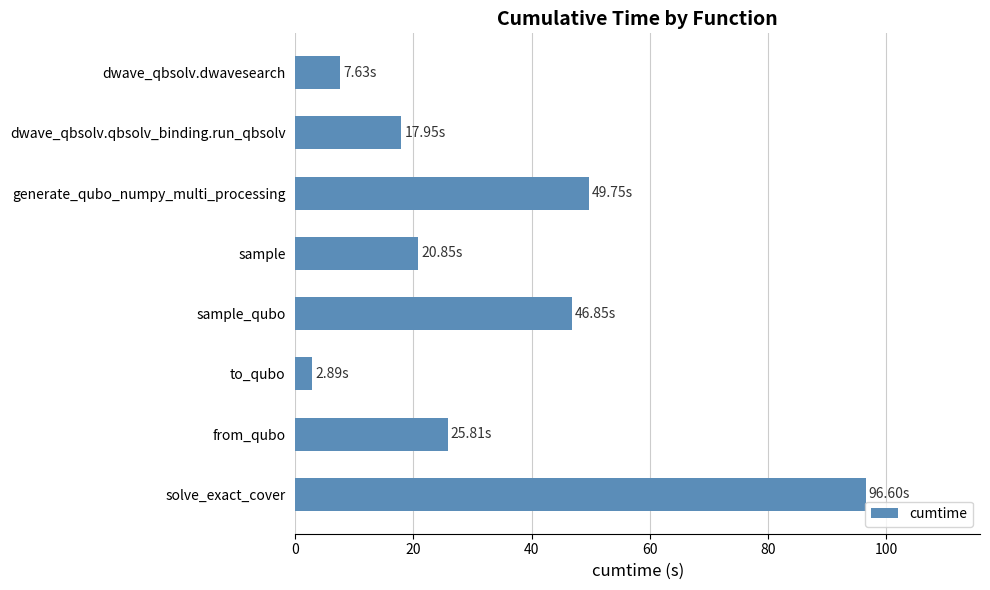

What is the label of the 1st bar from the bottom?

solve_exact_cover